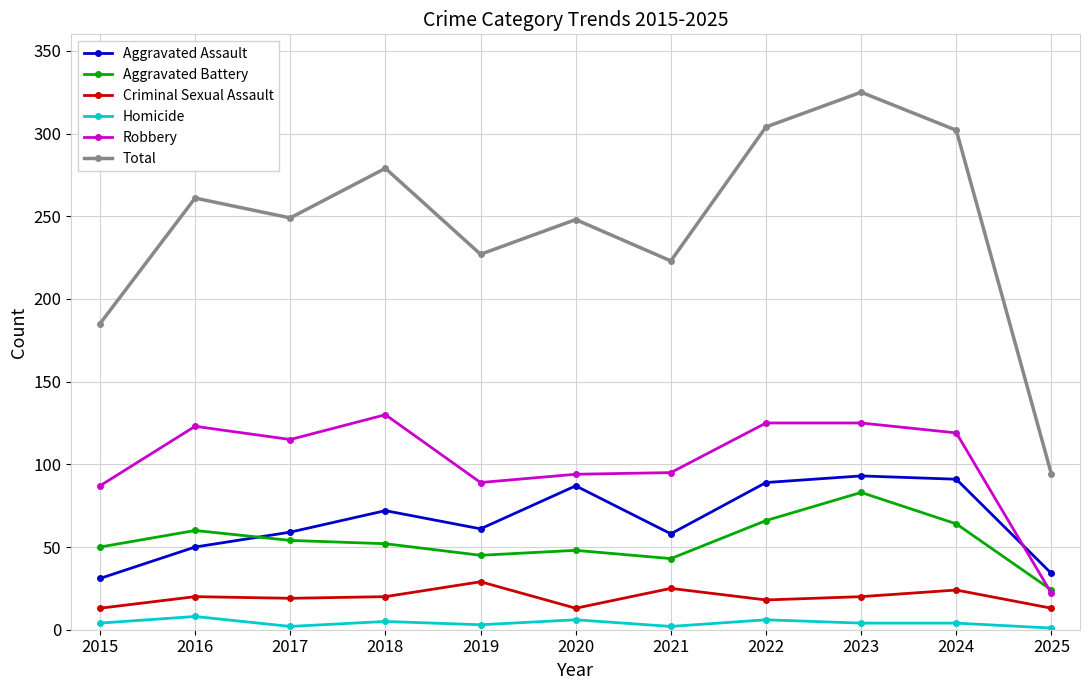

True or false: Criminal Sexual Assault has a value of 29 at 2019.

True